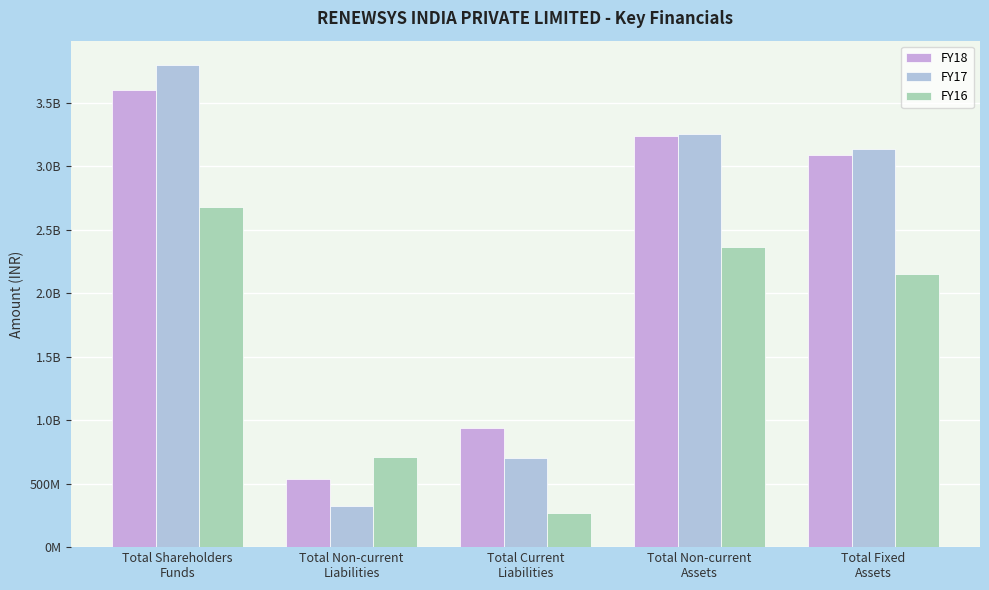

What is the label of the 3rd bar from the right?

Total Current
Liabilities